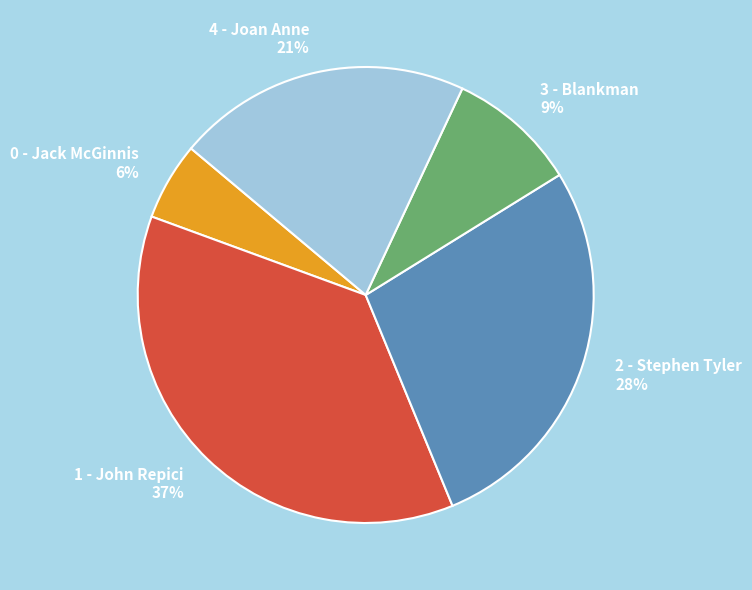

What percentage is the 0 - Jack McGinnis slice, to the nearest percent?

6%